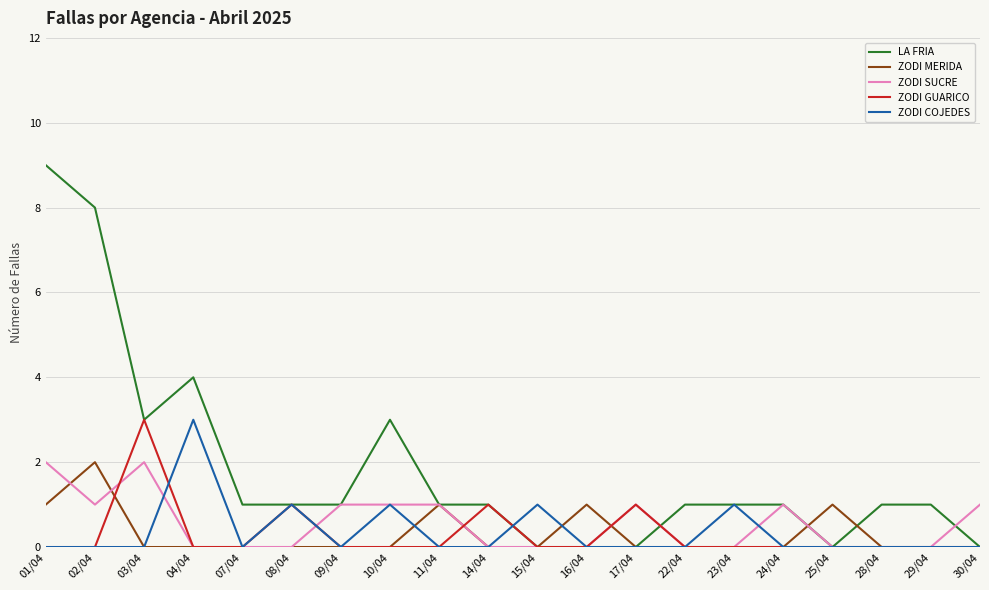

What is the difference between the maximum and second lowest values in the ZODI GUARICO series?

3